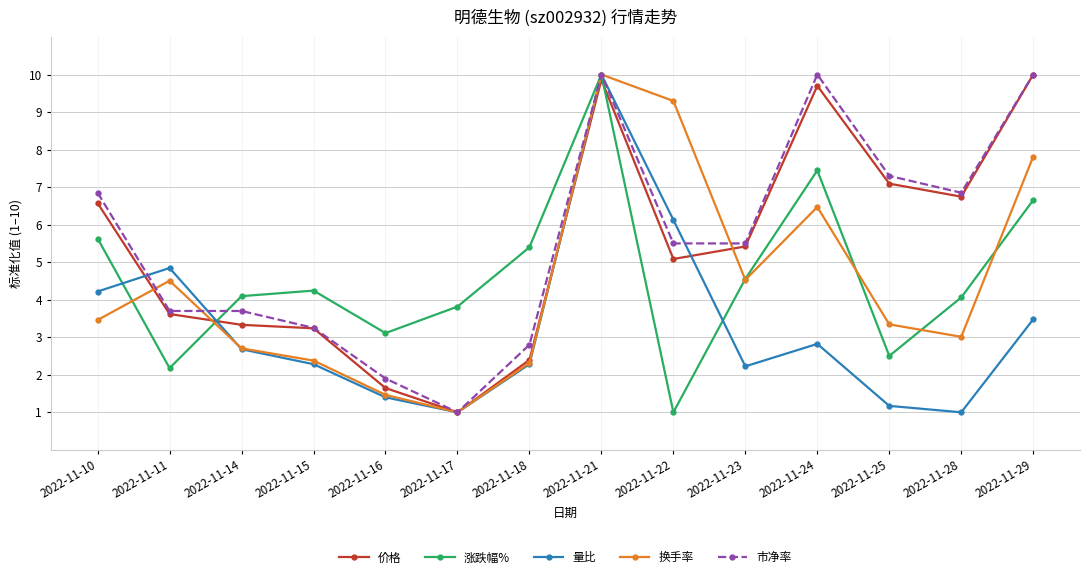

What is the difference between the 涨跌幅% values at 2022-11-14 and 2022-11-16?

1.0